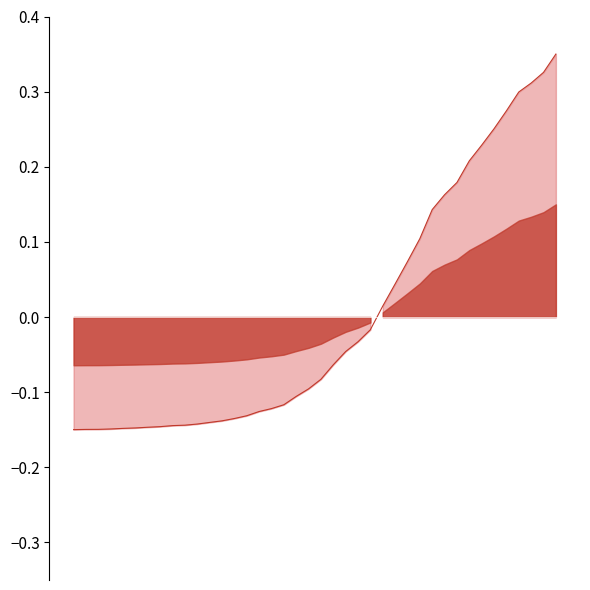

List the labels in order of value, largest first.

39, 38, 37, 36, 35, 34, 33, 32, 31, 30, 29, 28, 27, 26, 25, 24, 23, 22, 21, 20, 19, 18, 17, 16, 15, 14, 13, 12, 11, 10, 9, 8, 7, 6, 5, 4, 3, 2, 1, 0